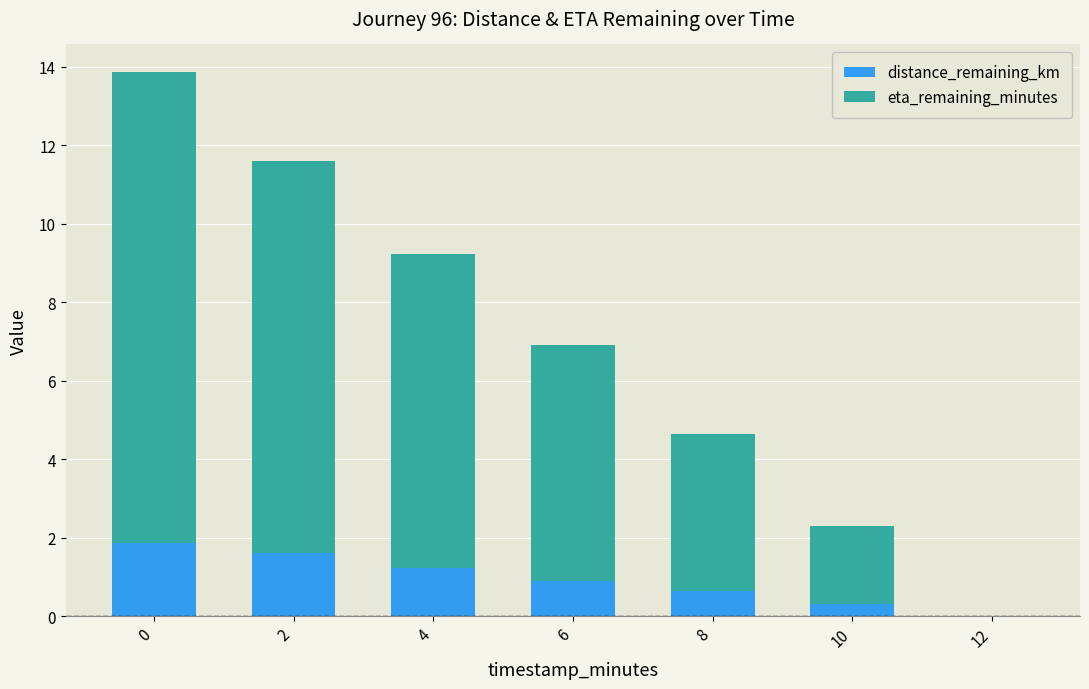

What is the total value across all series at 0?

13.9